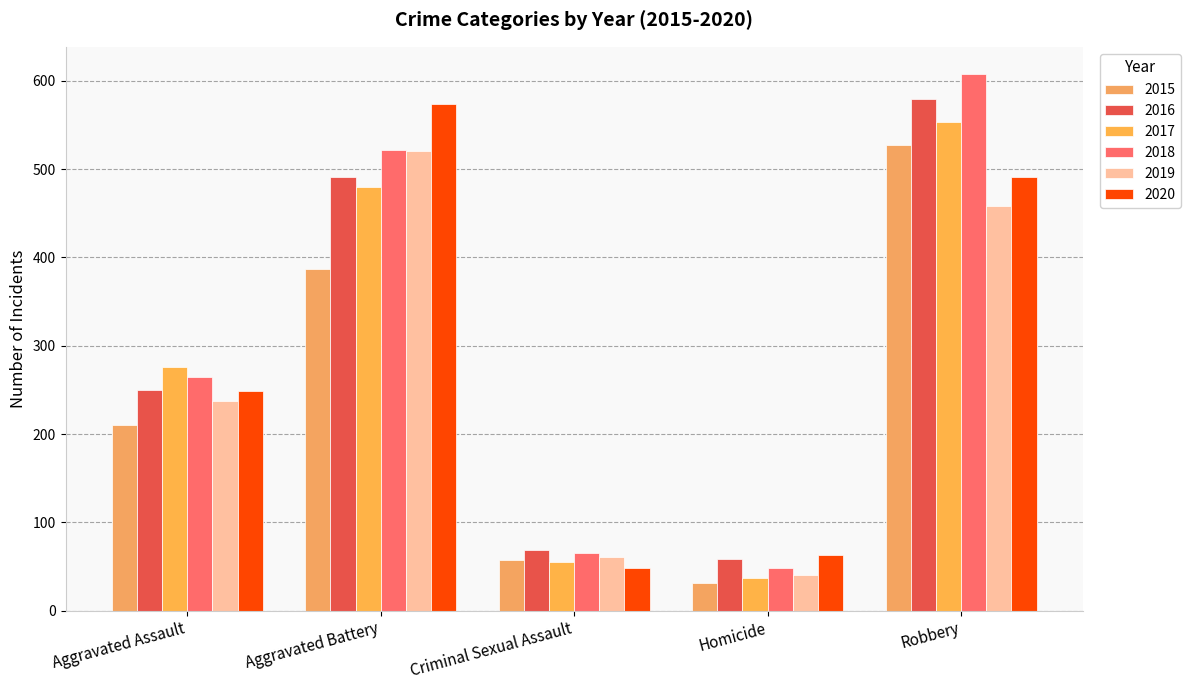

Is it true that 2015 equals 32 at Homicide?

True